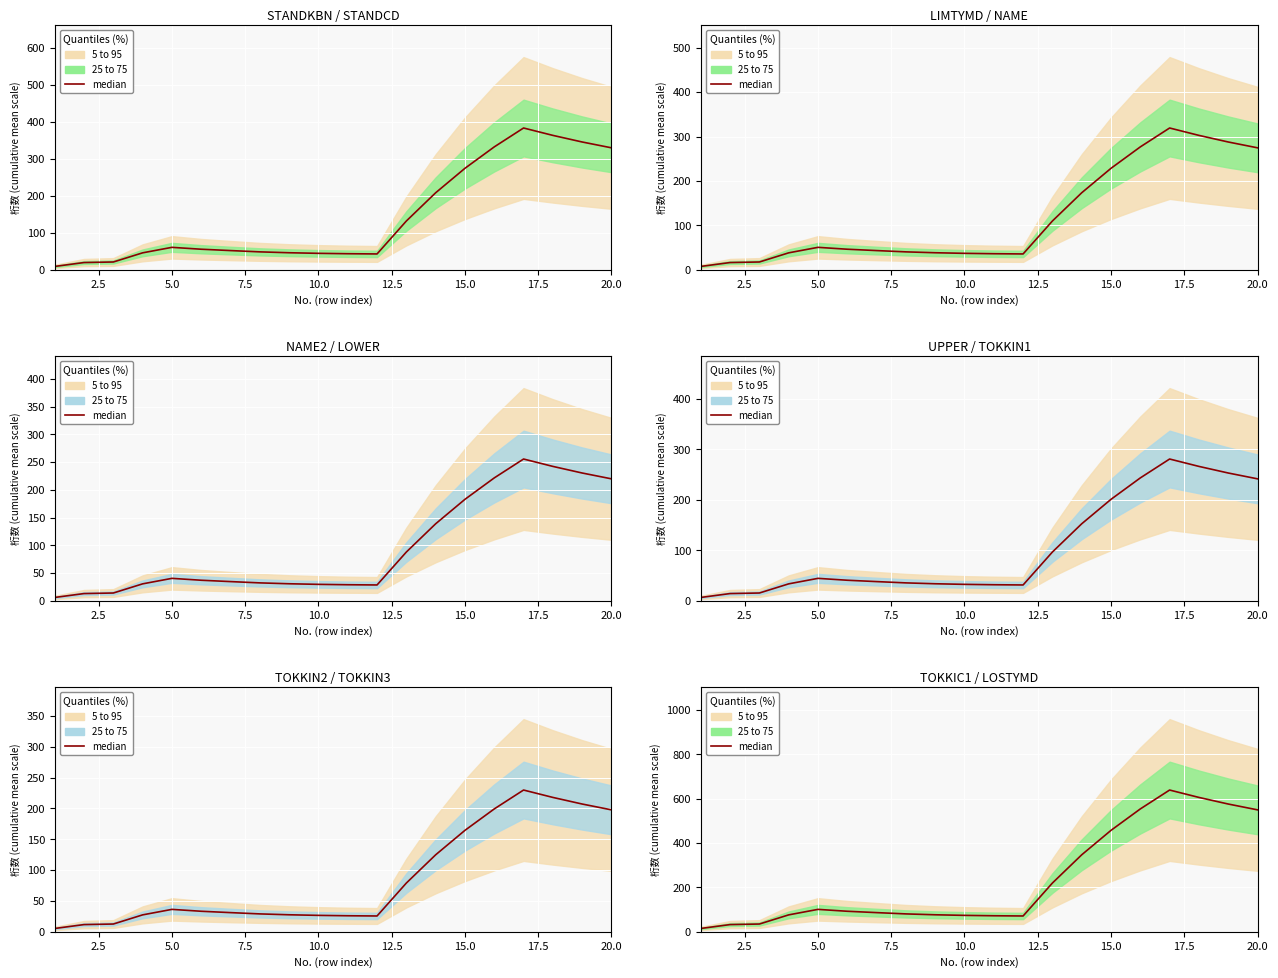

What value does the data have at 20.0?

549.2